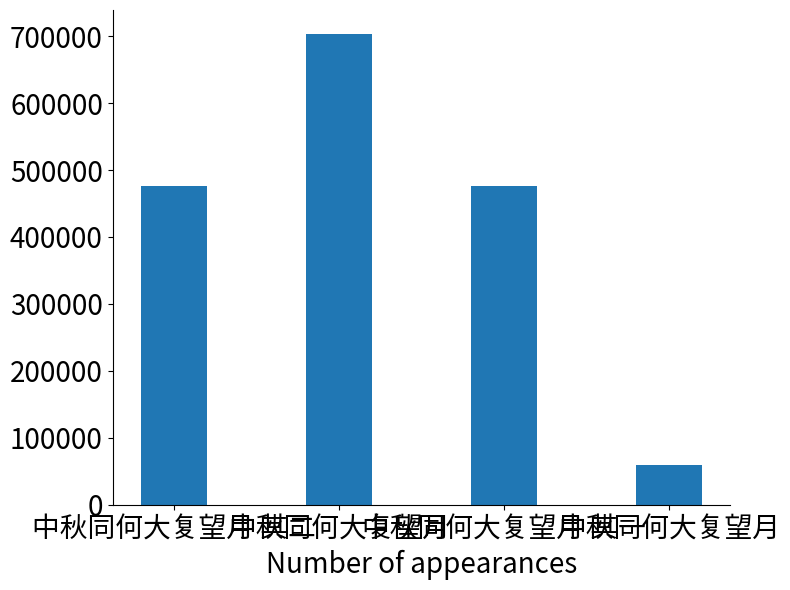

Does the chart contain stacked bars?

No